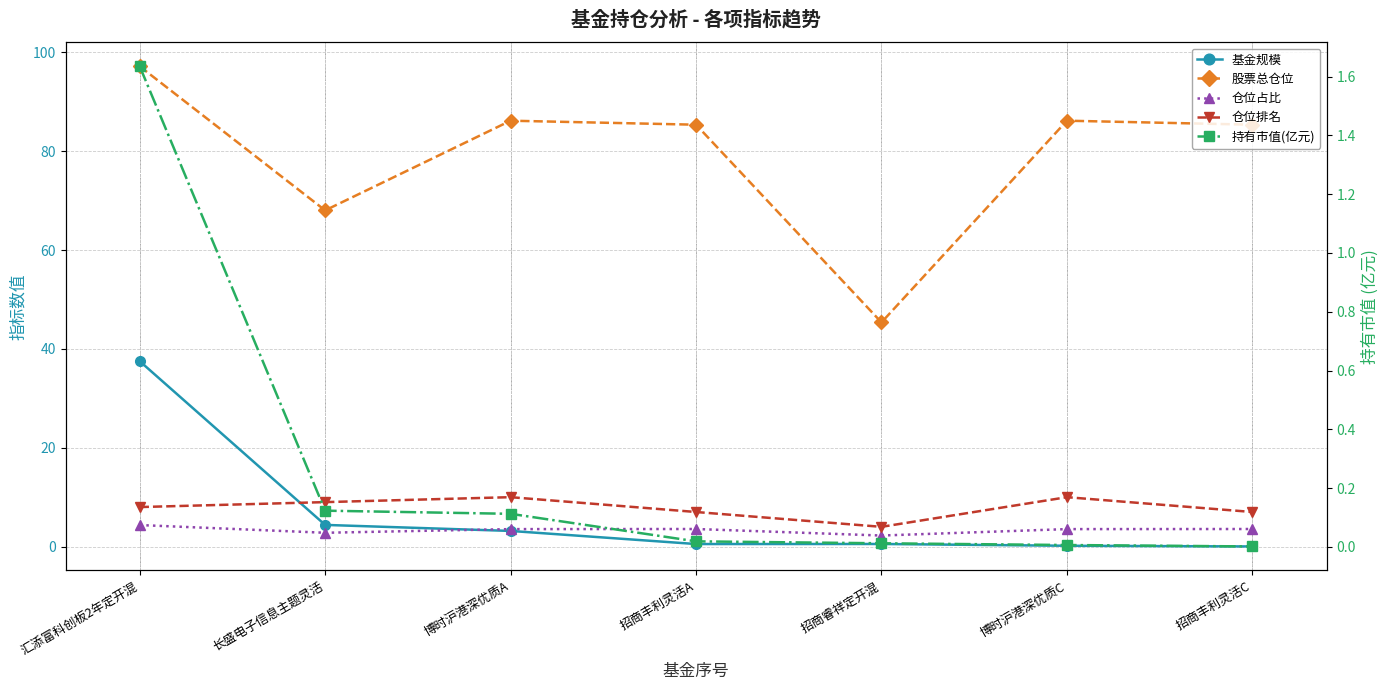

The 持有市值(亿元) series shows 0.2 at 博时沪港深优质A. True or false?

False